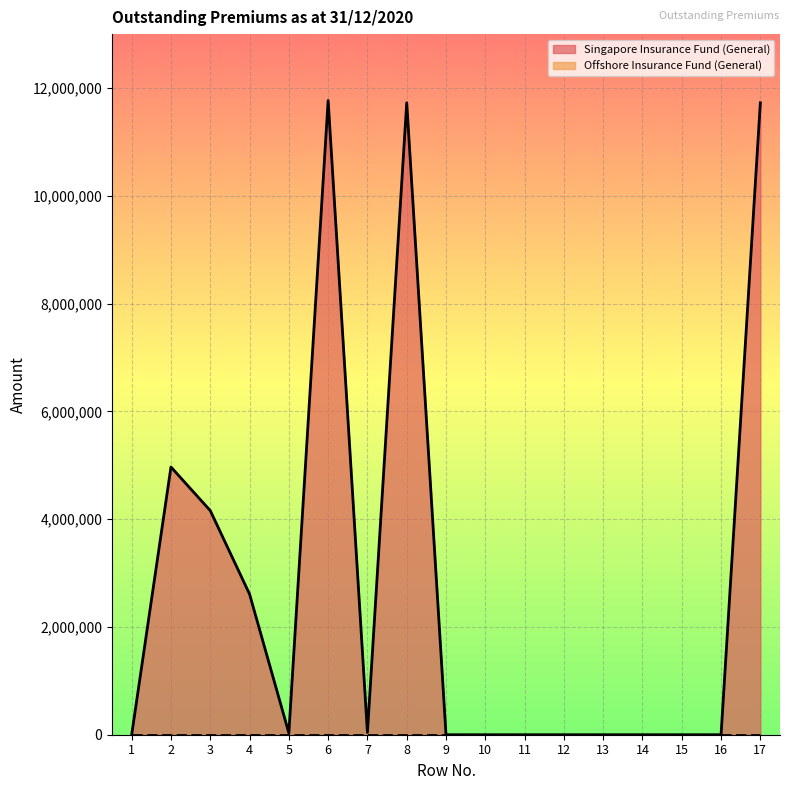

List the labels in order of value, smallest first.

1, 9, 10, 11, 12, 13, 14, 15, 16, 5, 7, 4, 3, 2, 8, 17, 6